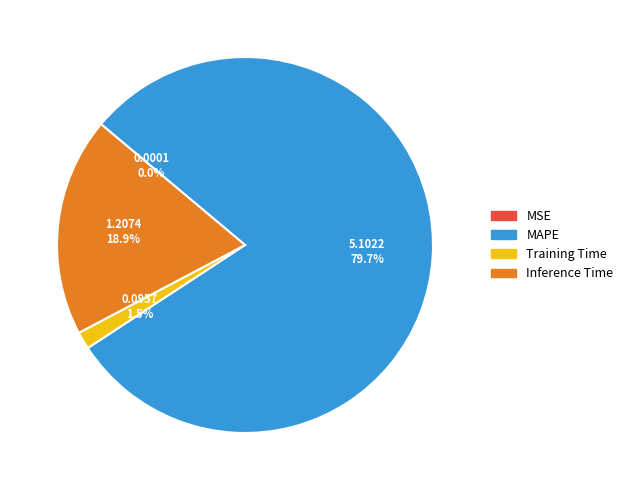

Does any single category account for the majority?

Yes